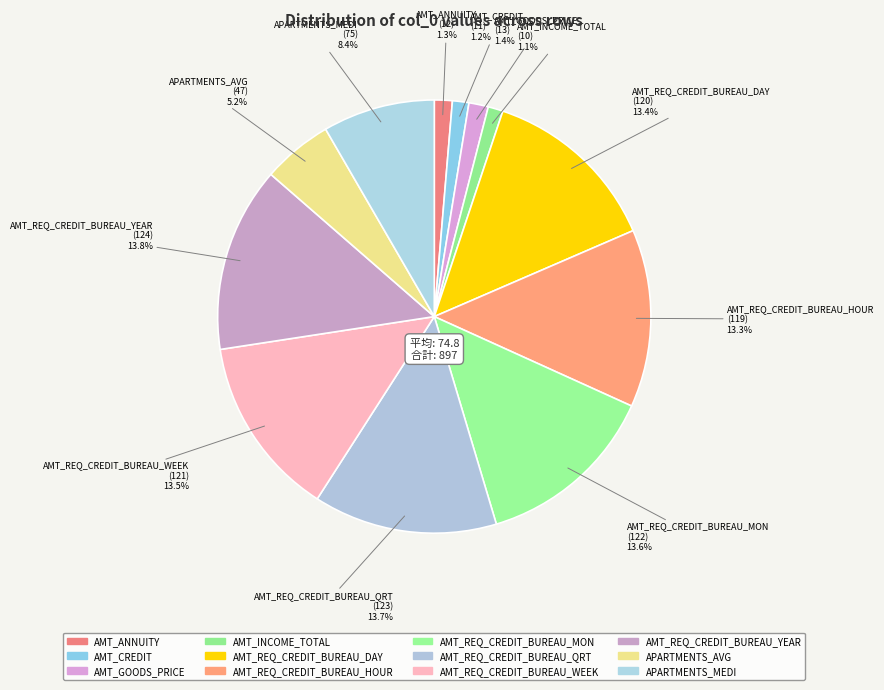

Combined, what portion of the pie is AMT_CREDIT and AMT_REQ_CREDIT_BUREAU_QRT?

14.9%